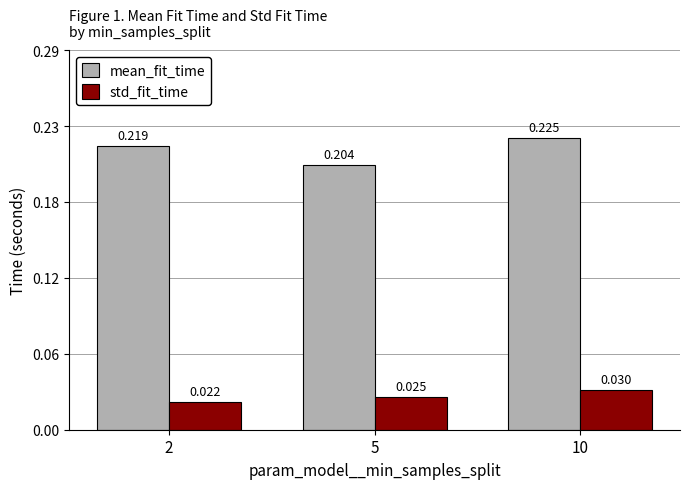

At 10, list the series in order from smallest to largest.

std_fit_time, mean_fit_time